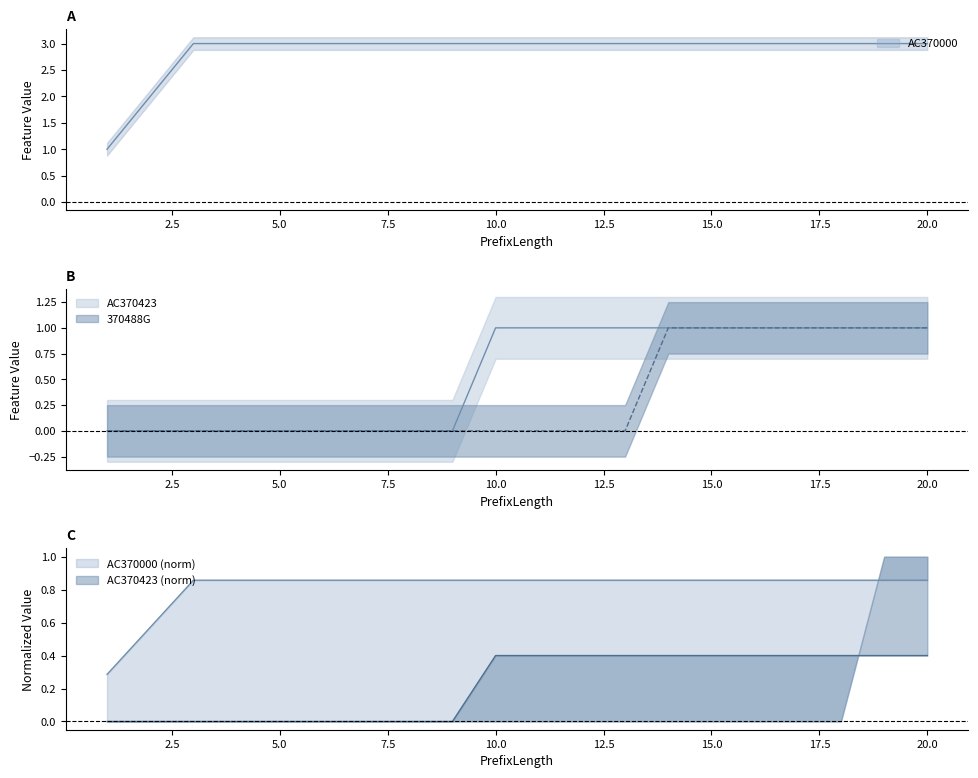

Rank the series at 8 from lowest to highest value.

AC370423, 370488G, AC370000